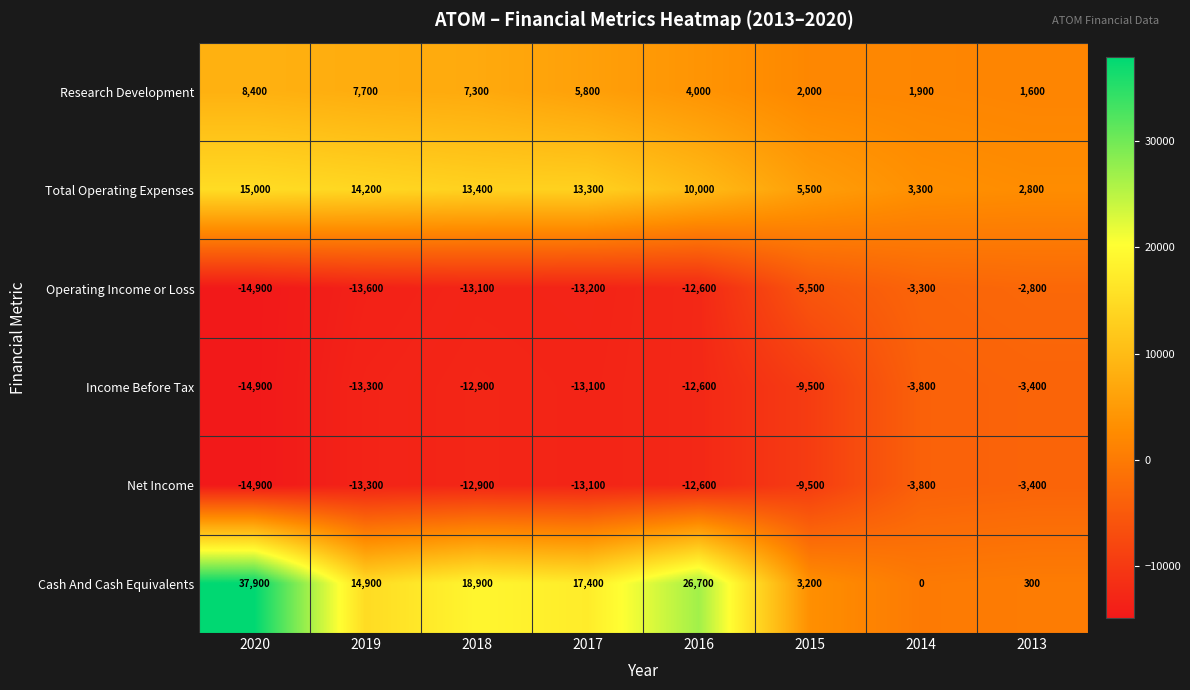

Is it true that Income Before Tax equals -6203 at 2015?

False